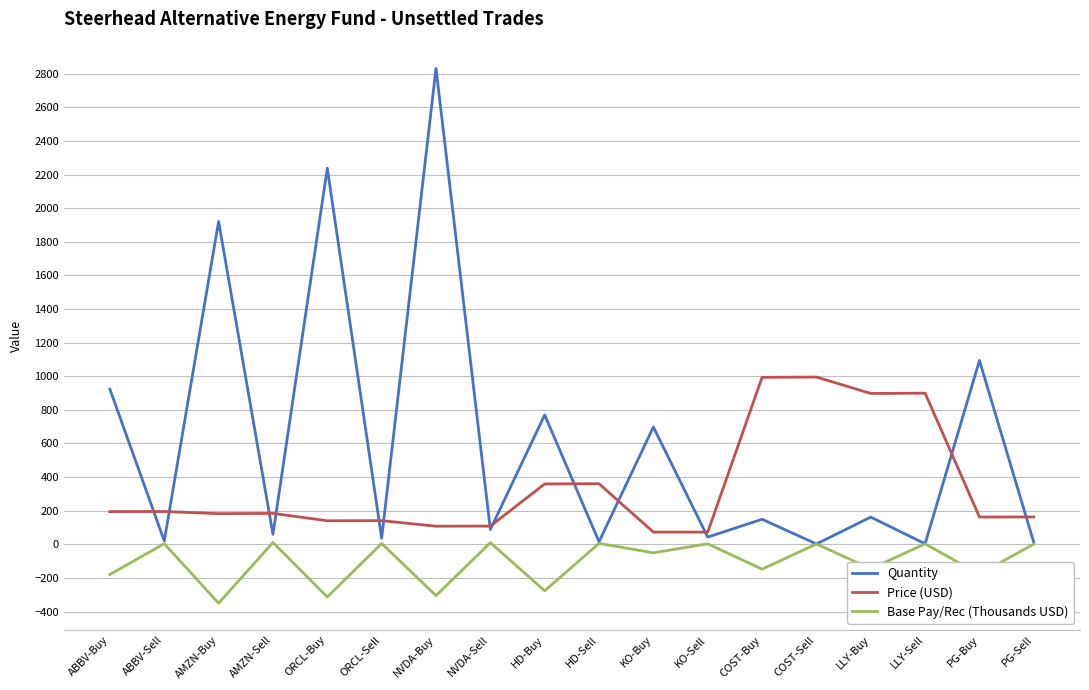

How many values in the Price (USD) series are below 184?

9